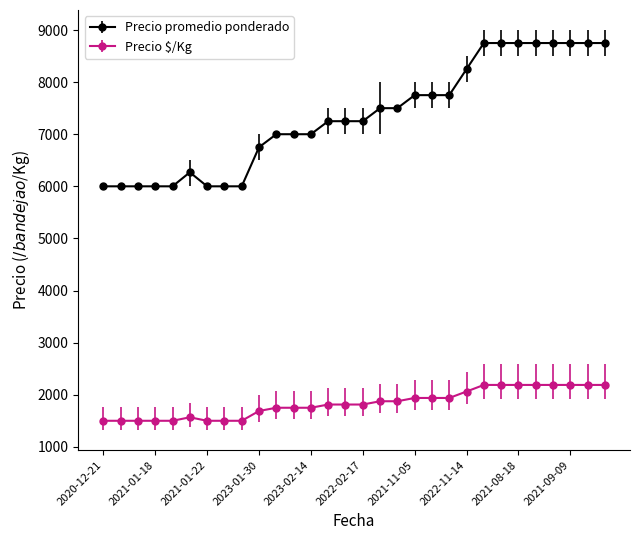

True or false: Precio promedio ponderado and Precio $/Kg intersect in this chart.

False